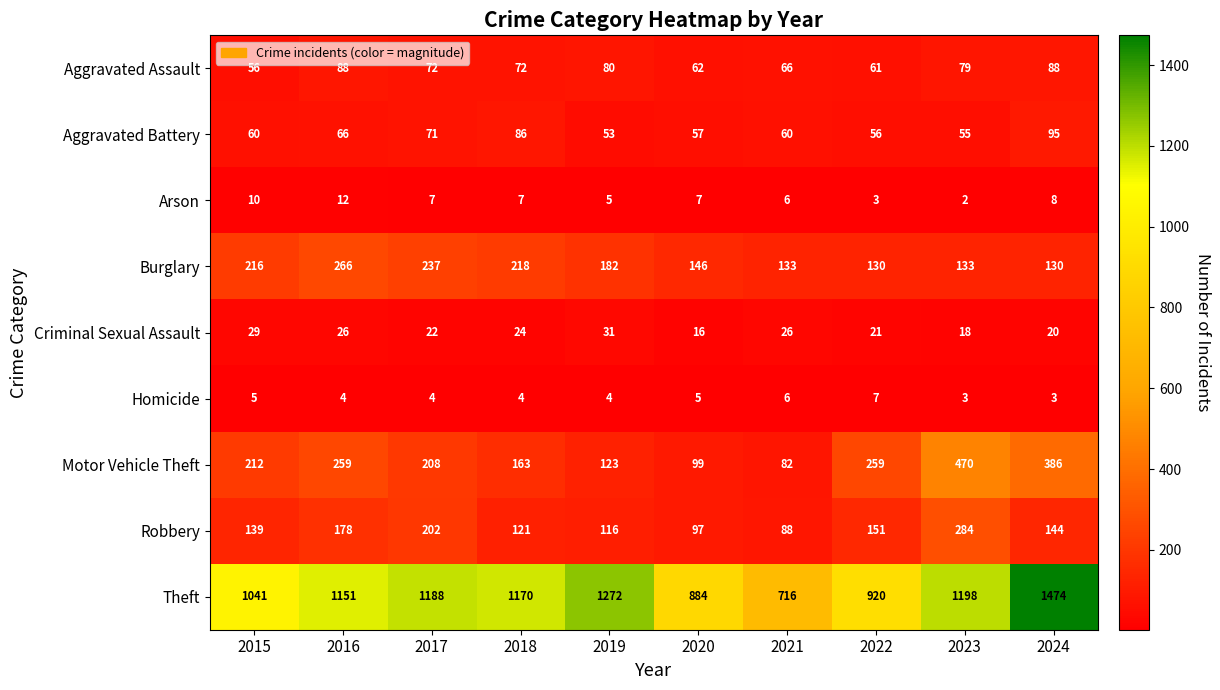

How many distinct data groups are displayed?

9